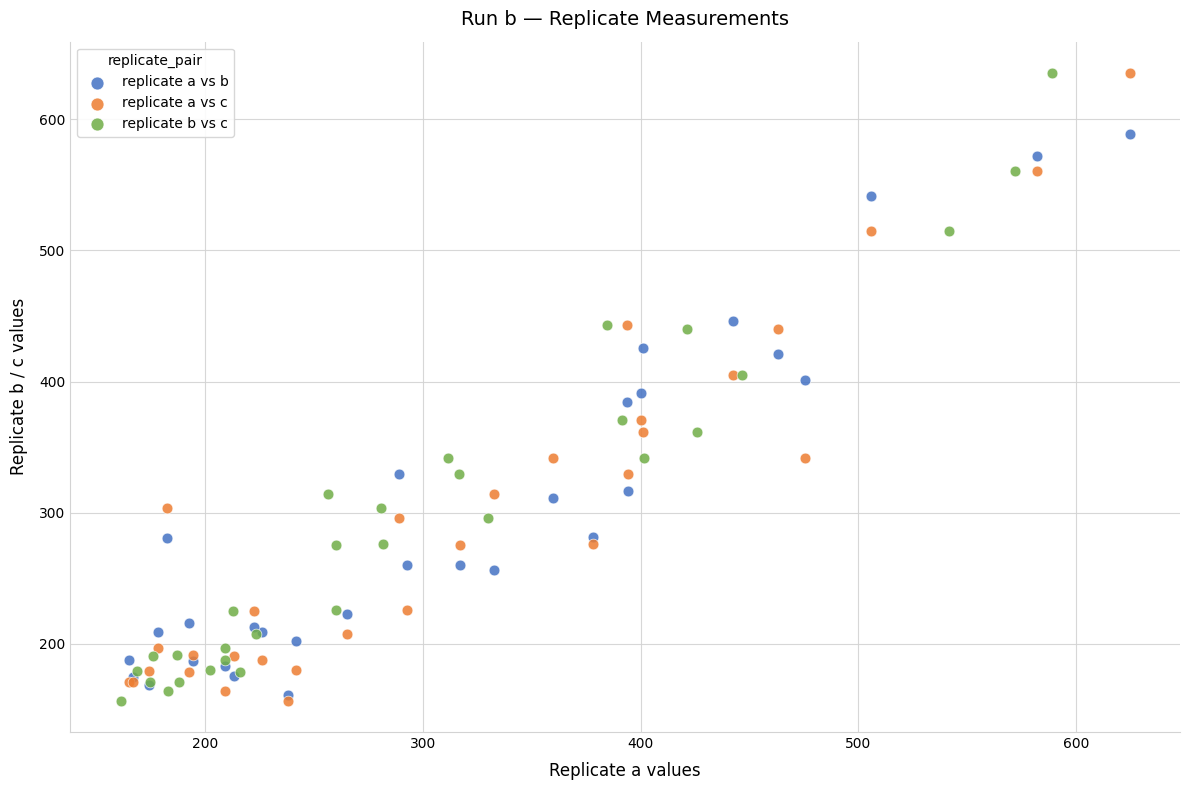

What are all the series names shown in the legend?

replicate a vs b, replicate a vs c, replicate b vs c